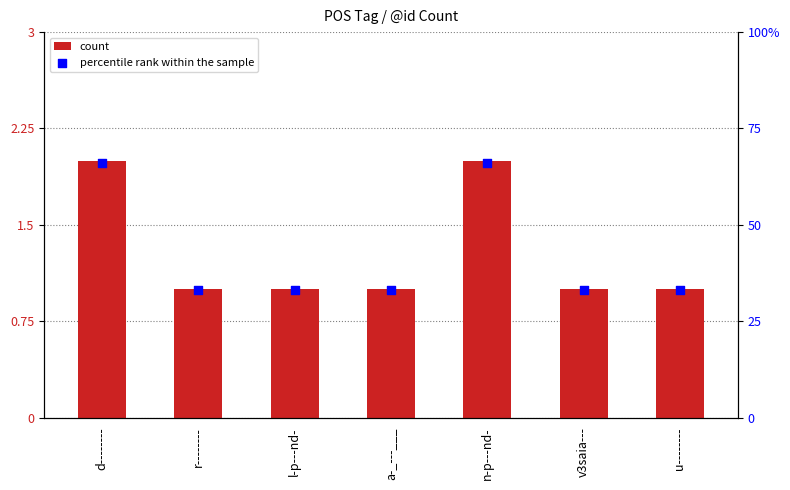

What is the total value across all series at l-p---nd-?

34